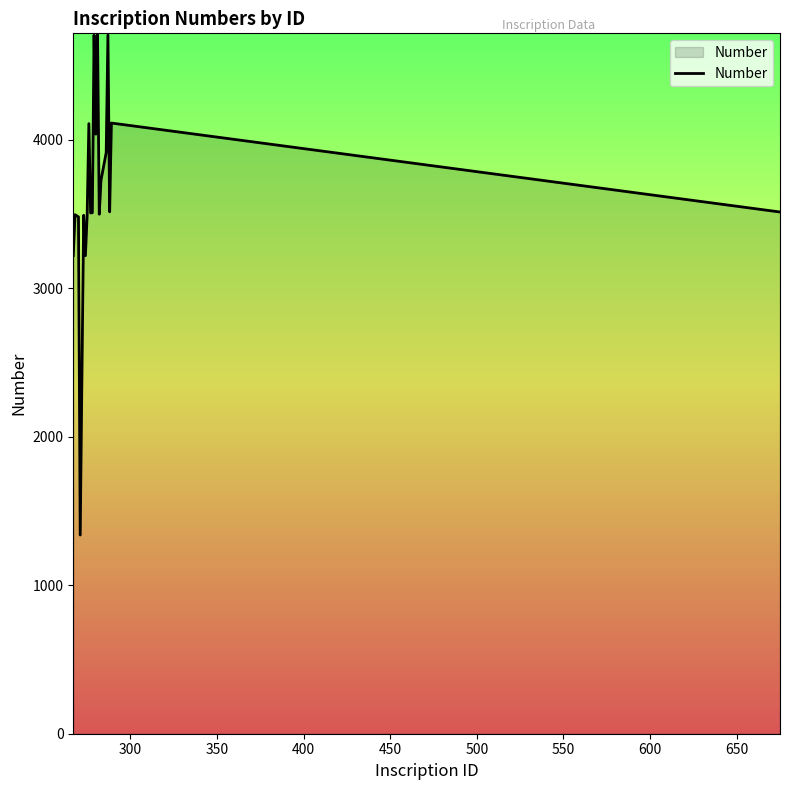

What is the difference between the maximum and minimum values?

3378